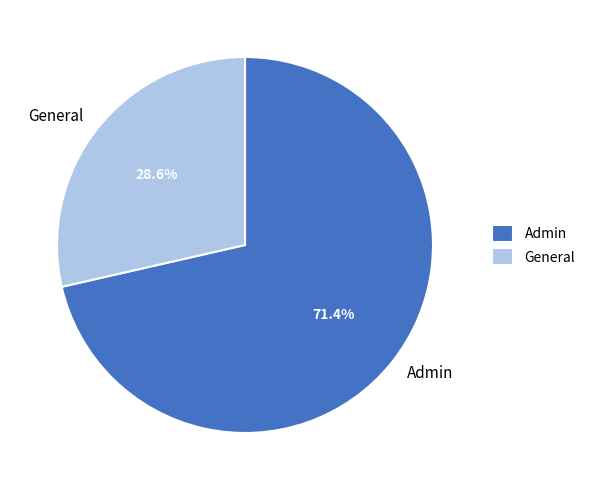

Which category has the smallest portion of the pie?

General